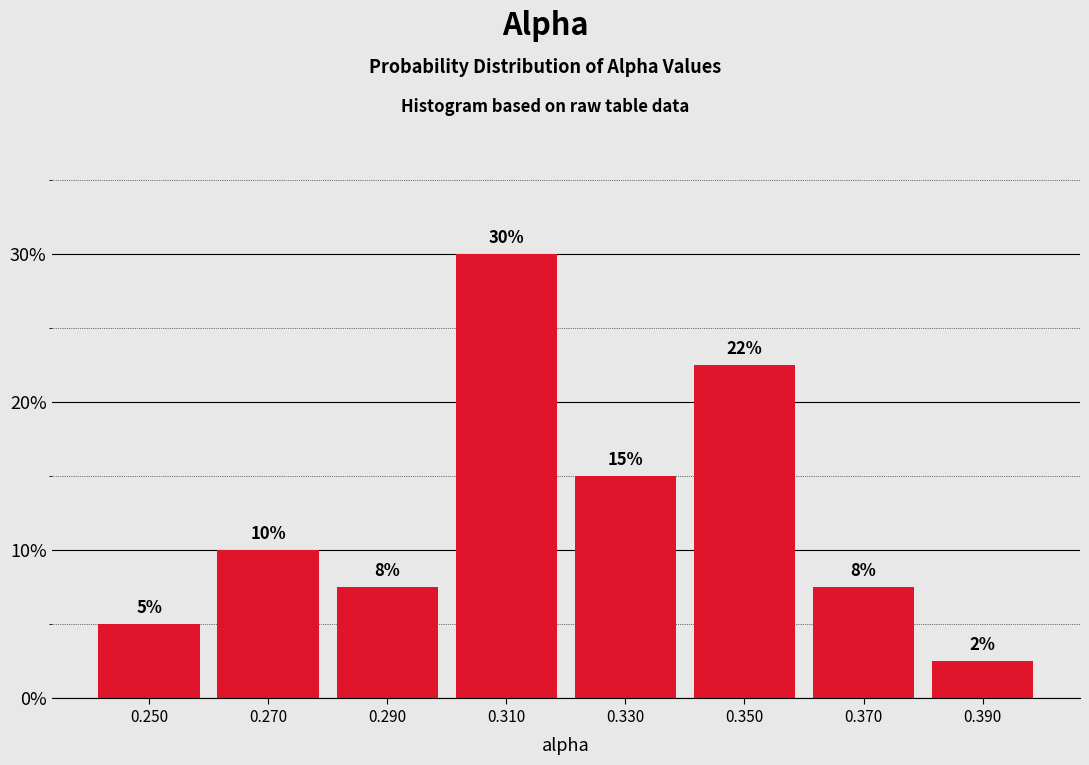

Over which range of the x-axis is the bar tallest?

0.30 to 0.32